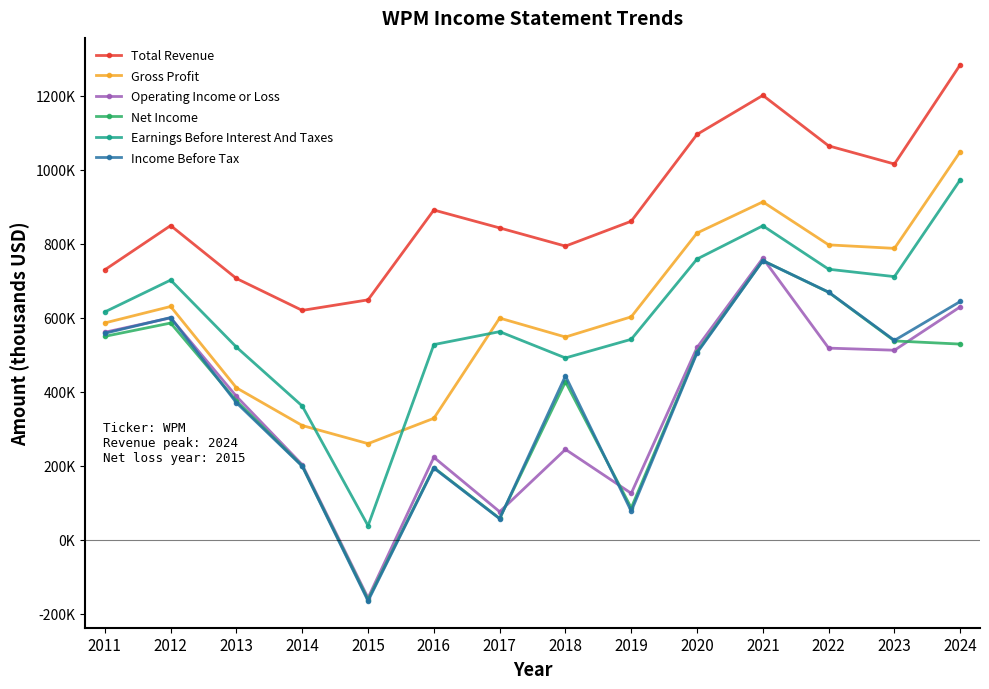

True or false: Earnings Before Interest And Taxes and Income Before Tax cross at least once.

False